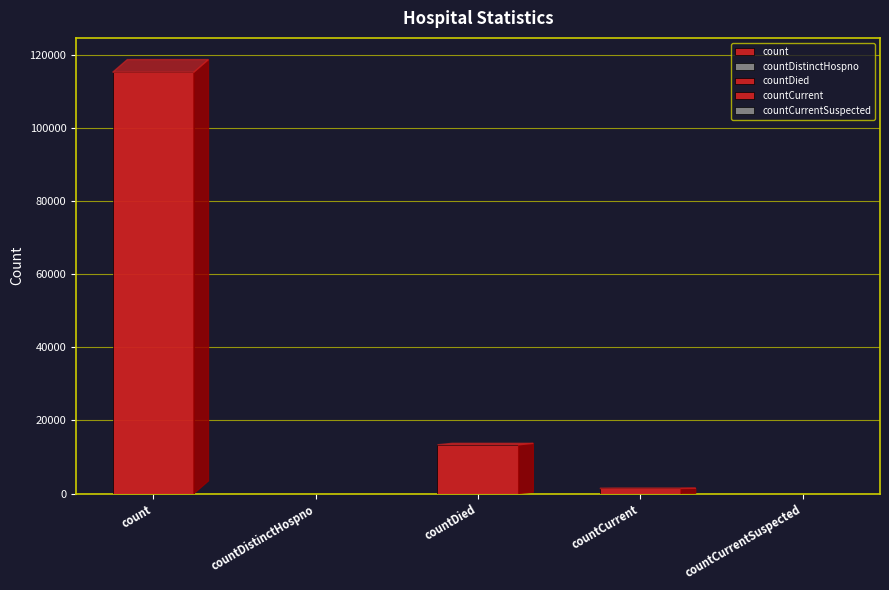

What is the change in value from count to countDied?

-102036